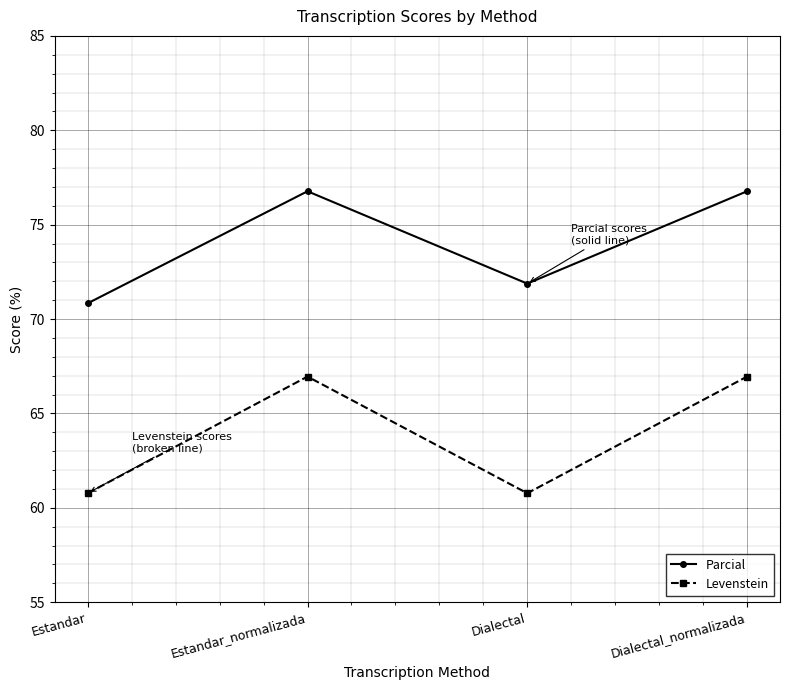

Which series has the widest spread of values?

Levenstein